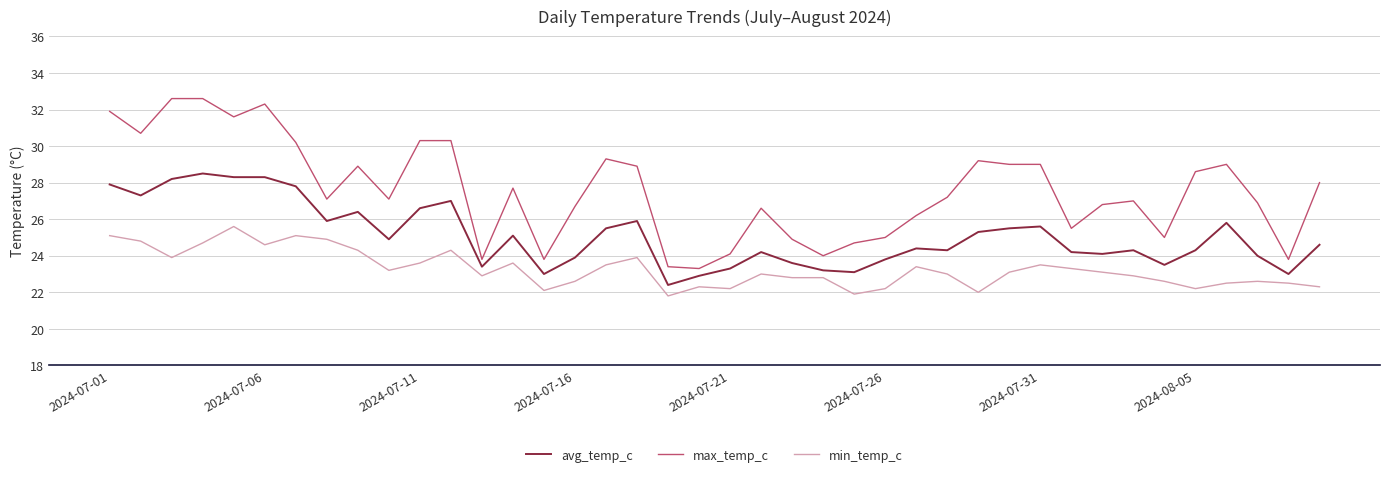

What is the maximum value for avg_temp_c?

28.5